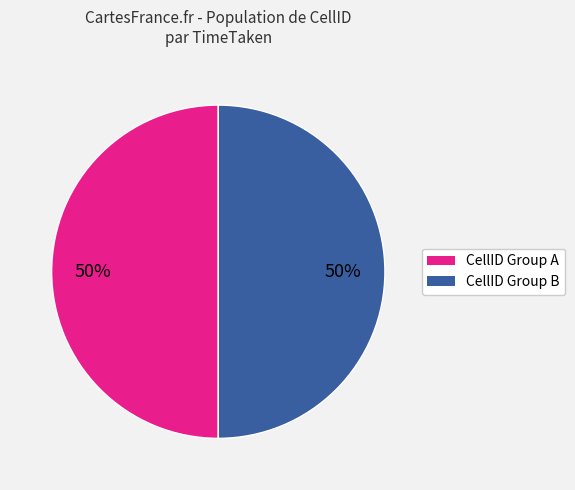

To the nearest percent, what is the average slice percentage?

50%